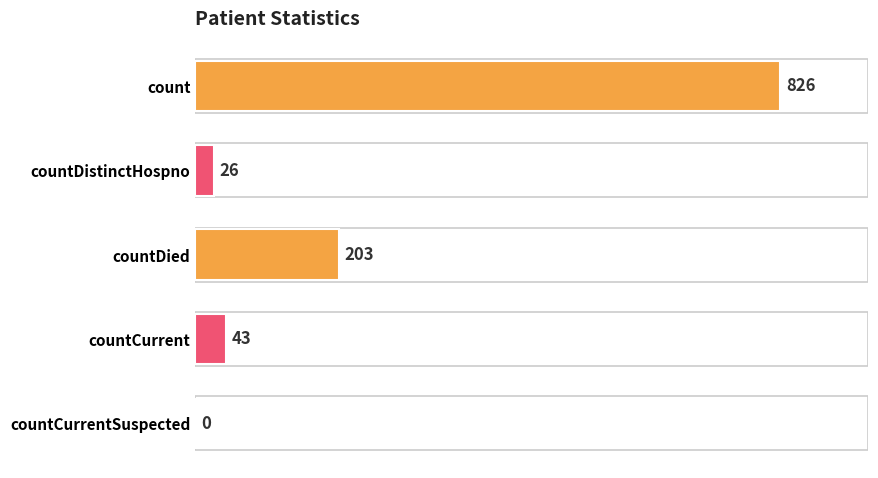

Are the bars horizontal?

Yes